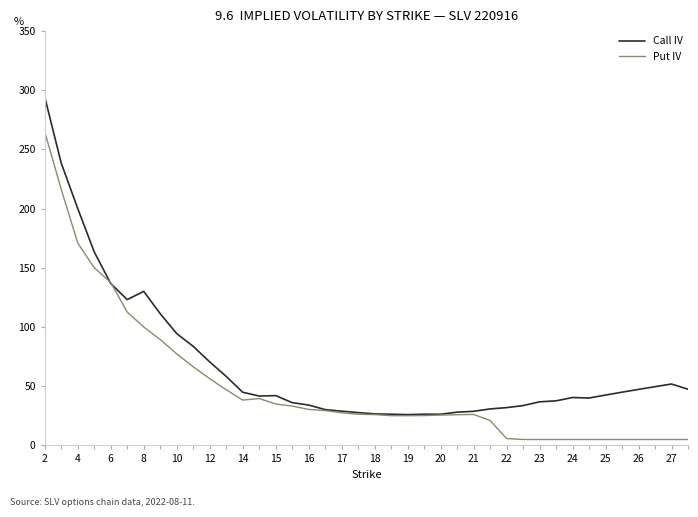

What is the difference between the maximum and minimum values in the Put IV series?

259.9